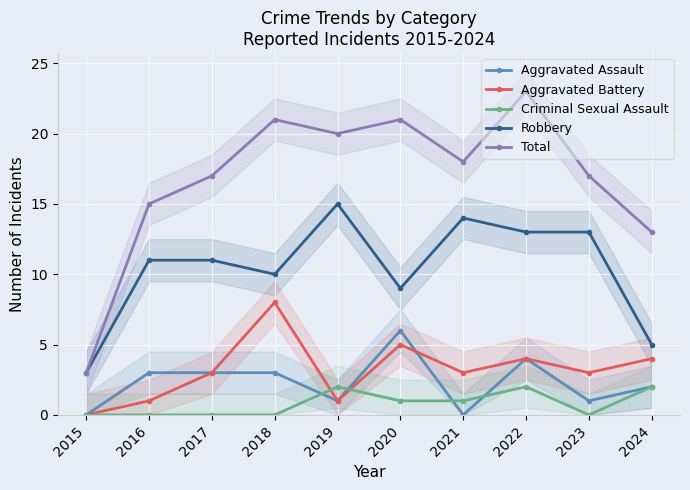

Reading right to left, list all the values displayed in this chart.

Aggravated Assault: 2	1	4	0	6	1	3	3	3	0
Aggravated Battery: 4	3	4	3	5	1	8	3	1	0
Criminal Sexual Assault: 2	0	2	1	1	2	0	0	0	0
Robbery: 5	13	13	14	9	15	10	11	11	3
Total: 13	17	23	18	21	20	21	17	15	3